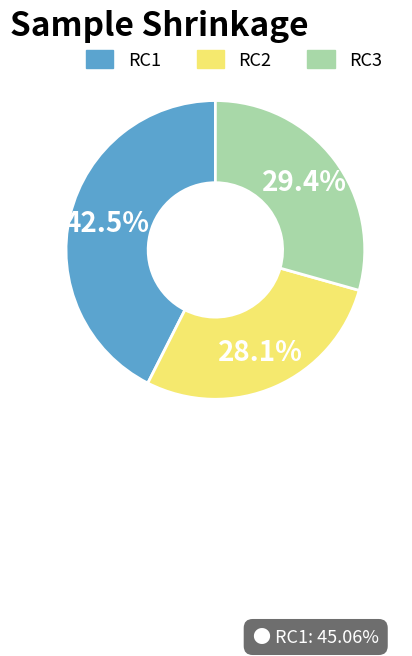

Is there a majority slice in this chart?

No